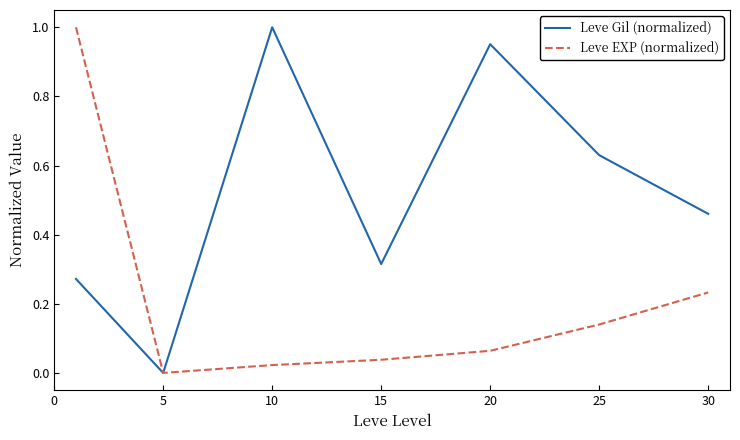

Which series has the largest total across all categories?

Leve Gil (normalized)